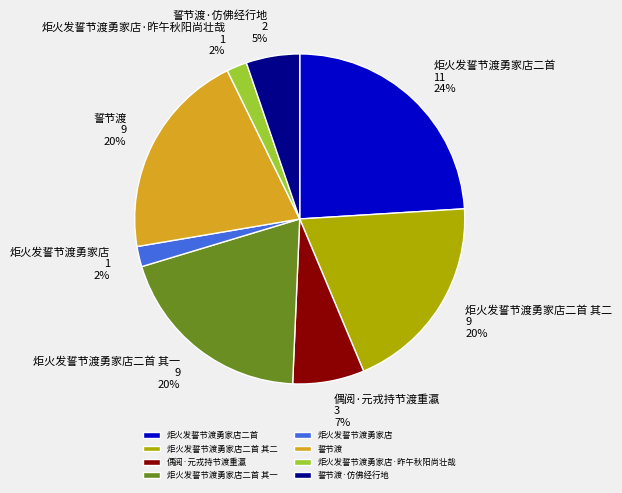

How many segments does this pie chart have?

8